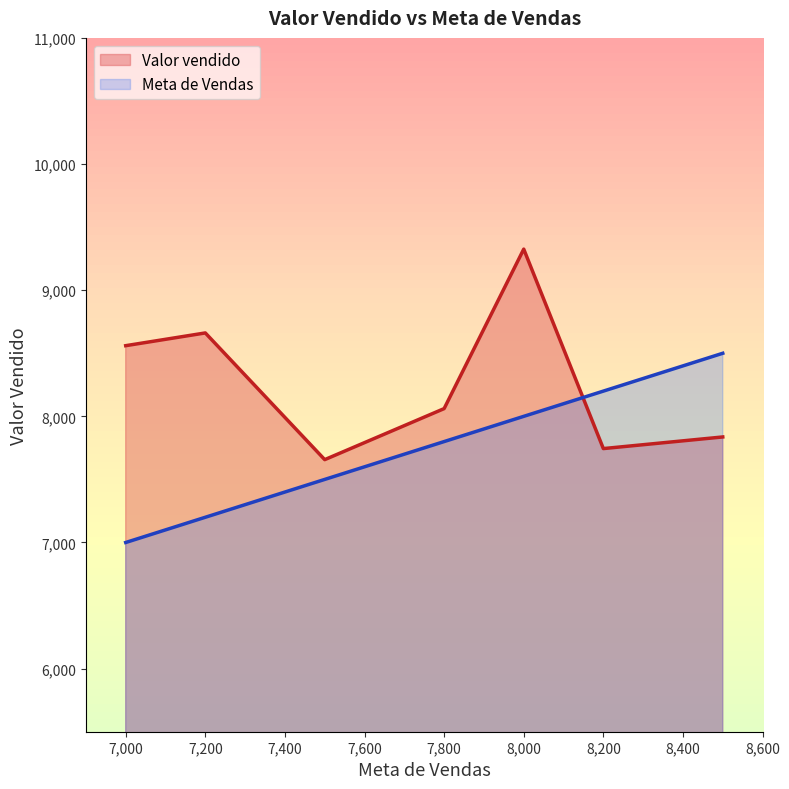

The Meta de Vendas series shows 7200.0 at 7,200. True or false?

True